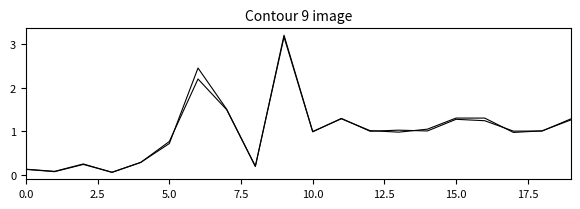

What is the label of the 19th point from the left?

18